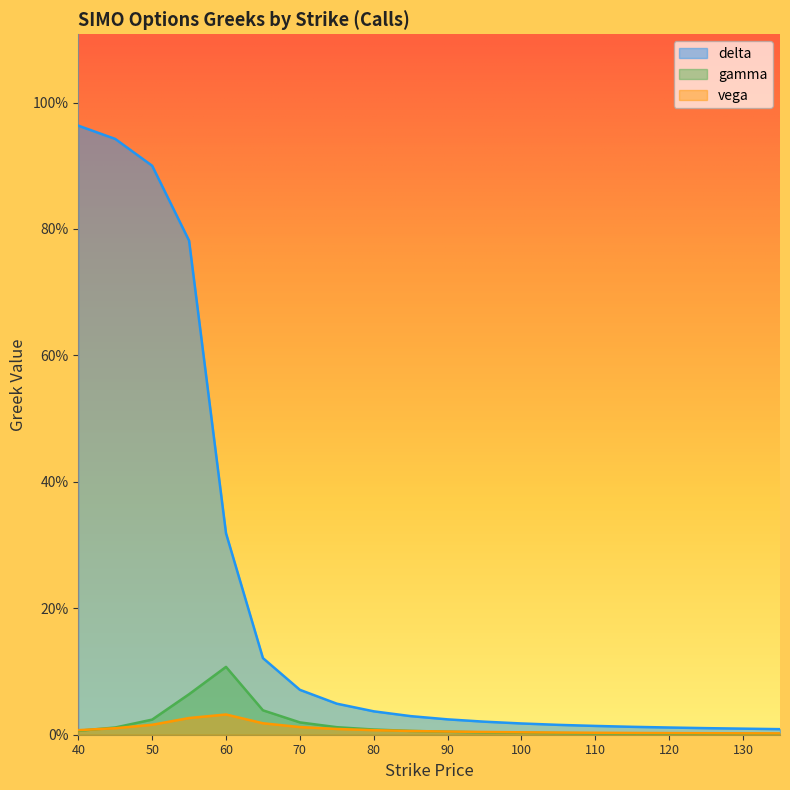

Reading left to right, list all the values displayed in this chart.

delta: 40=1.0	45=0.9	50=0.9	55=0.8	60=0.3	65=0.1	70=0.1	75=0.0	80=0.0	85=0.0	90=0.0	95=0.0	100=0.0	105=0.0	110=0.0	115=0.0	120=0.0	125=0.0	130=0.0	135=0.0
gamma: 40=0.0	45=0.0	50=0.0	55=0.1	60=0.1	65=0.0	70=0.0	75=0.0	80=0.0	85=0.0	90=0.0	95=0.0	100=0.0	105=0.0	110=0.0	115=0.0	120=0.0	125=0.0	130=0.0	135=0.0
vega: 40=0.0	45=0.0	50=0.0	55=0.0	60=0.0	65=0.0	70=0.0	75=0.0	80=0.0	85=0.0	90=0.0	95=0.0	100=0.0	105=0.0	110=0.0	115=0.0	120=0.0	125=0.0	130=0.0	135=0.0